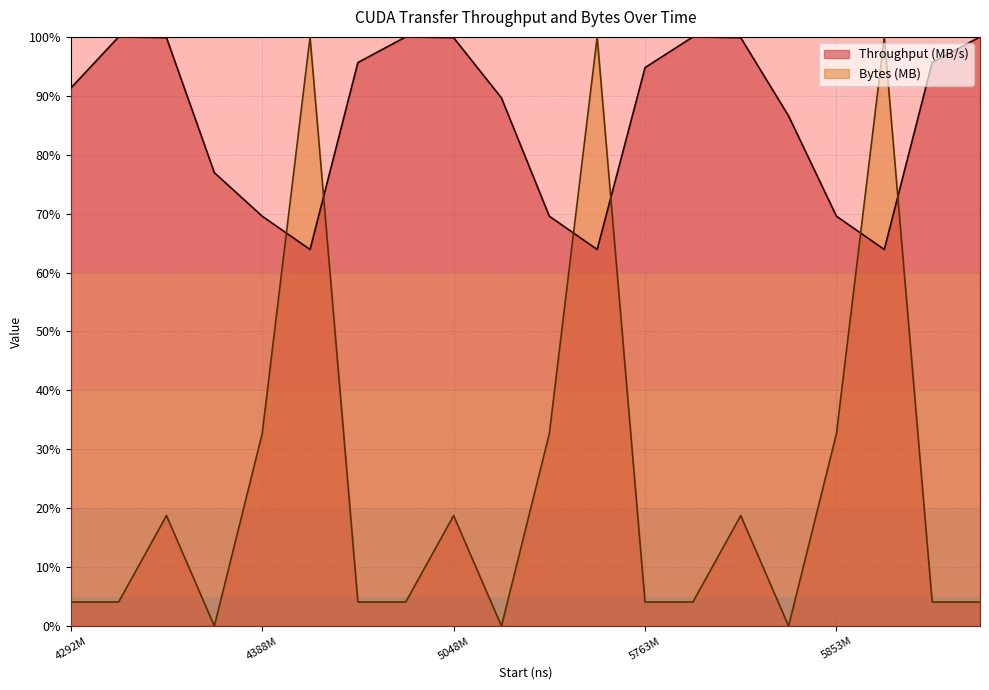

Which category has the highest value across all series?

4302421932